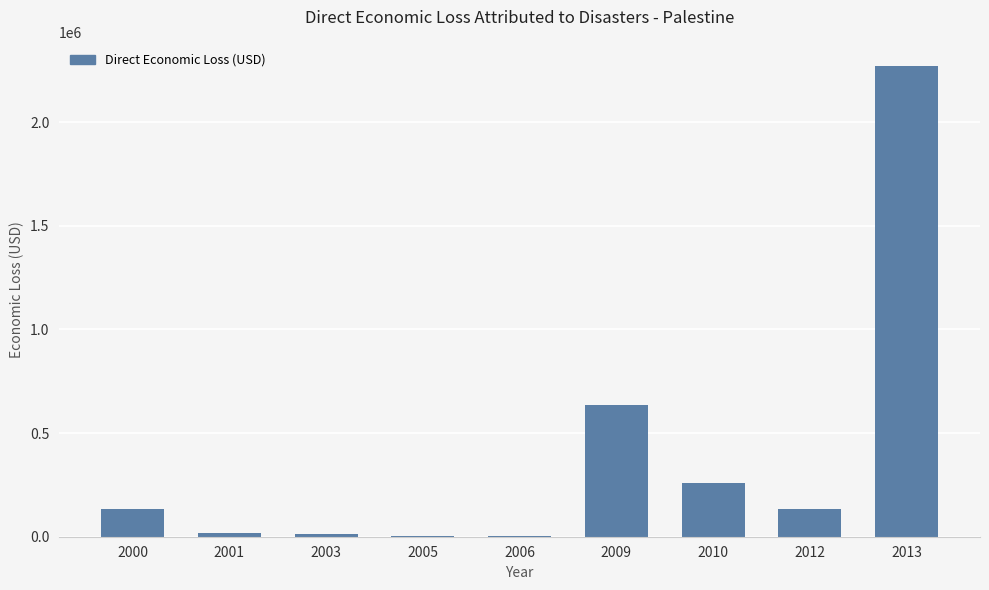

What is the maximum value shown in the chart?

2270970.5